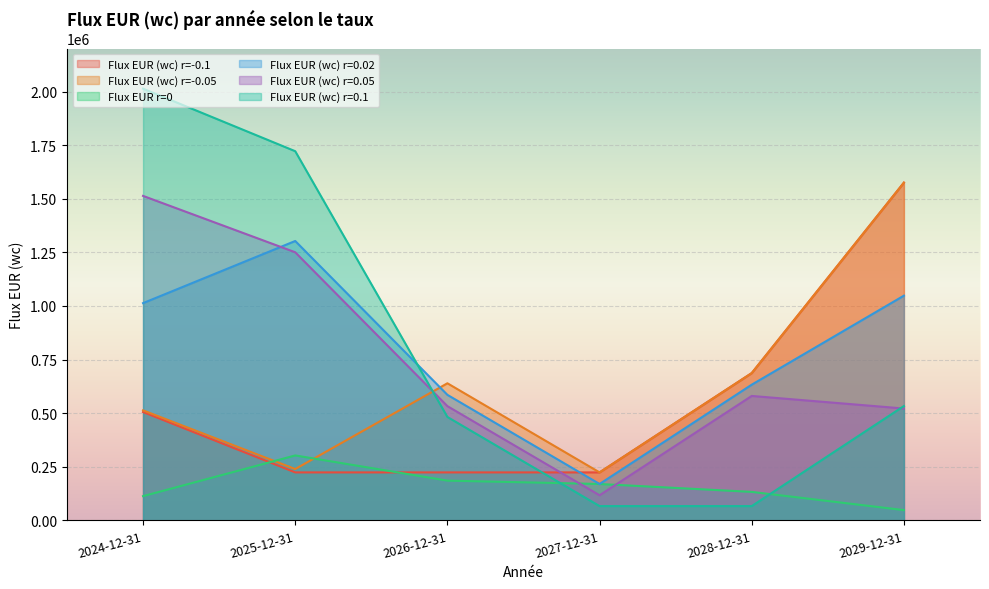

Read the Flux EUR r=0 value at 2029-12-31.

48050.0